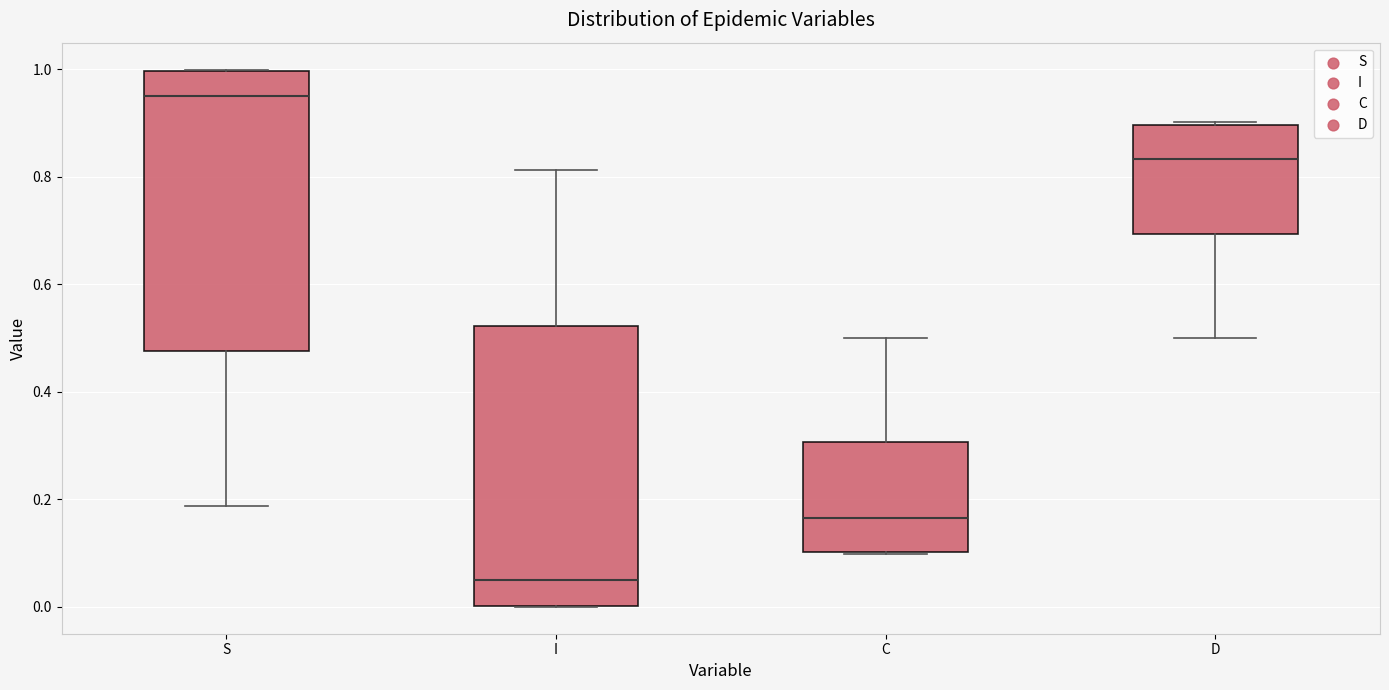

Reading left to right, transcribe this box plot: for each box, give where its median line is, the range the box spans, and where its two whiskers end, as read against the y-axis. The values are not printed on the chart, so give them approximately, as read against the axis.

S: median 0.96, box 0.48 to 1.00, whiskers 0.18 to 1.00
I: median 0.04, box 0.00 to 0.52, whiskers 0.00 to 0.82
C: median 0.16, box 0.10 to 0.30, whiskers 0.10 to 0.50
D: median 0.84, box 0.70 to 0.90, whiskers 0.50 to 0.90